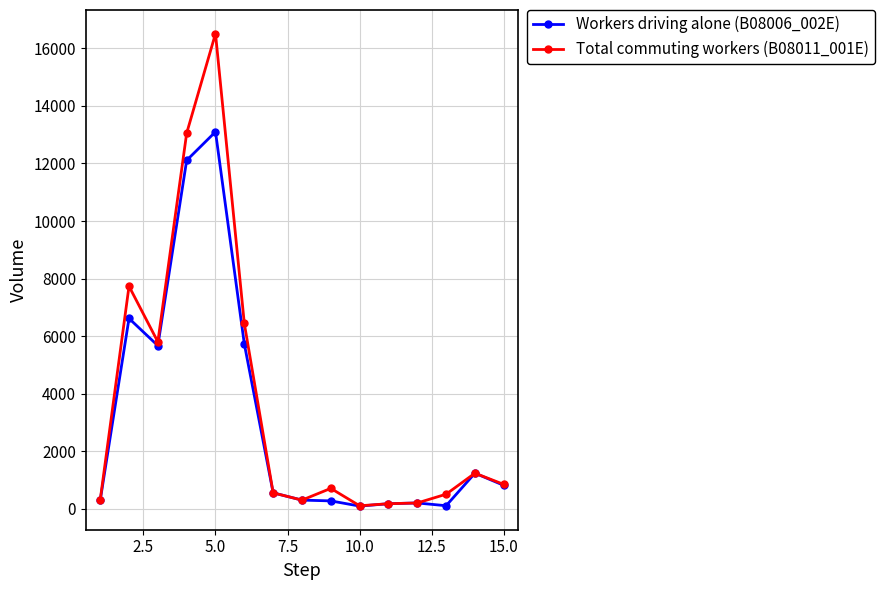

In Total commuting workers (B08011_001E), how many points are higher than both neighbors (excluding endpoints)?

4